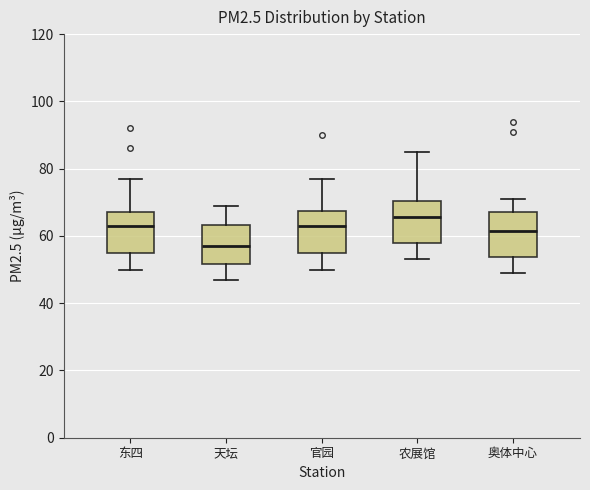

Which box's median line is the lowest?

天坛